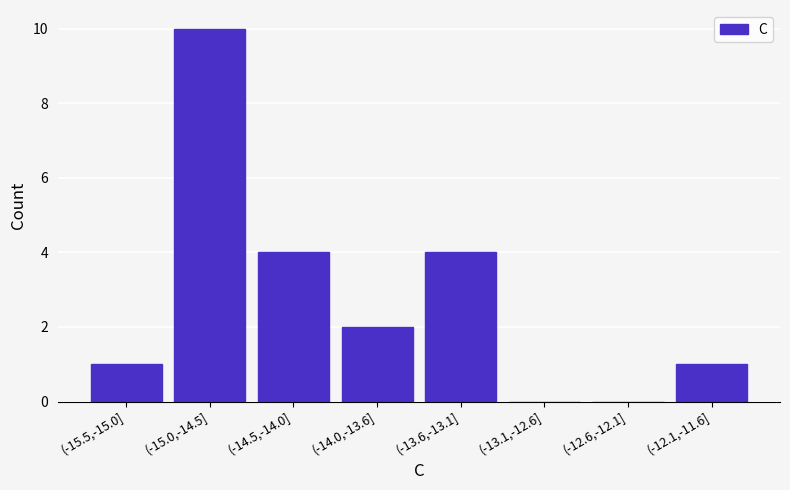

Reading left to right, extract all data points from this chart.

(-15.5,-15.0]=1	(-15.0,-14.5]=10	(-14.5,-14.0]=4	(-14.0,-13.6]=2	(-13.6,-13.1]=4	(-13.1,-12.6]=0	(-12.6,-12.1]=0	(-12.1,-11.6]=1